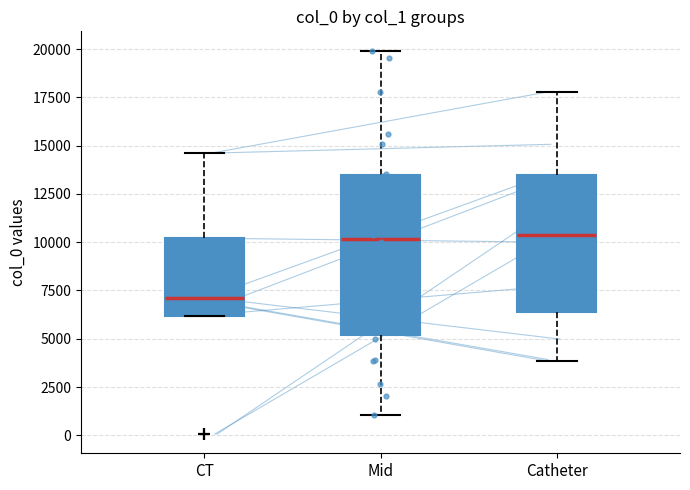

Reading left to right, read every box against the y-axis: the position of its median line, the range the box covers, and the ends of its whiskers. The values are not printed on the chart, so give them approximately, as read against the axis.

CT: median 7000, box 6000 to 10000, whiskers 6000 to 14500
Mid: median 10000, box 5000 to 13500, whiskers 1000 to 20000
Catheter: median 10500, box 6500 to 13500, whiskers 4000 to 18000